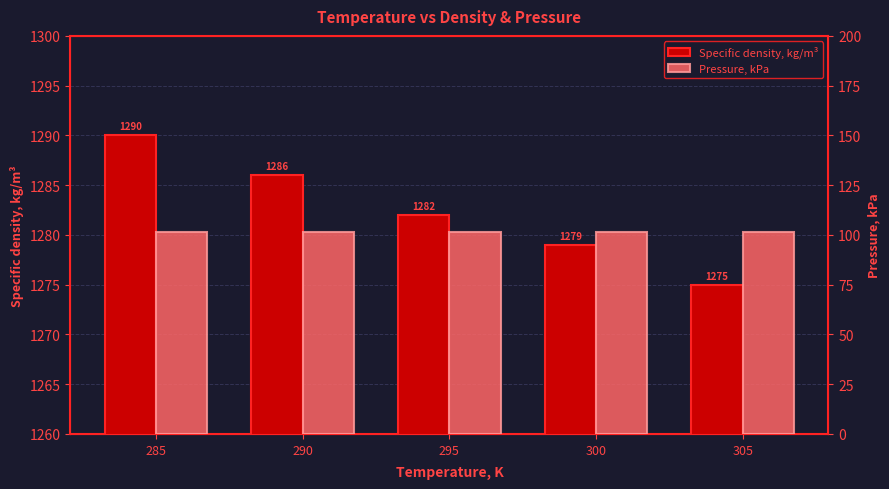

How many bars are there in total?

10